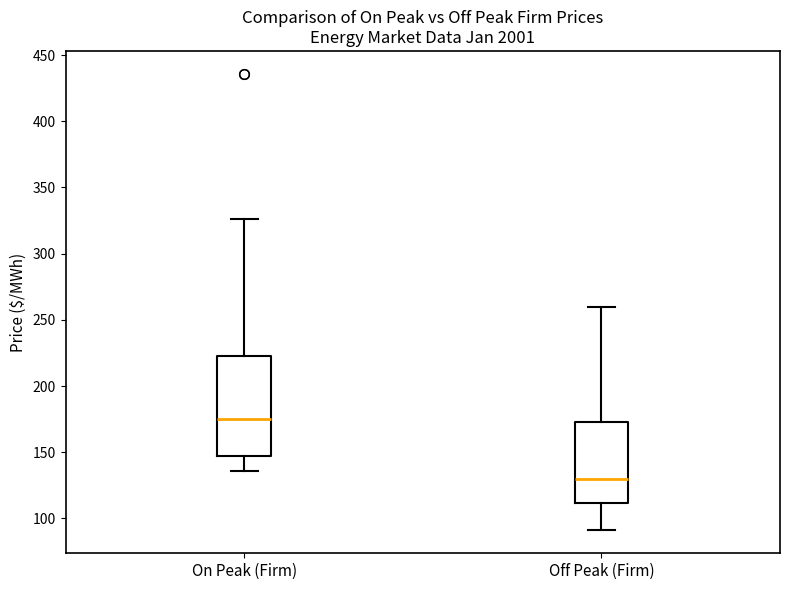

Reading left to right, transcribe this box plot: for each box, give where its median line is, the range the box spans, and where its two whiskers end, as read against the y-axis. The values are not printed on the chart, so give them approximately, as read against the axis.

On Peak (Firm): median 175, box 145 to 225, whiskers 135 to 325
Off Peak (Firm): median 130, box 110 to 170, whiskers 90 to 260